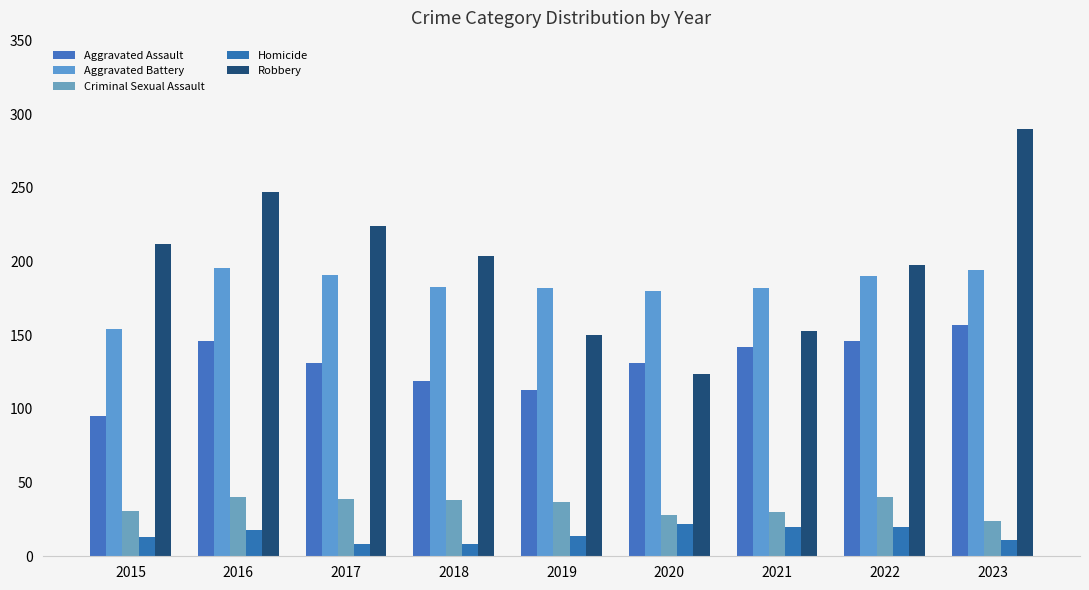

At how many categories does at least one series exceed 76?

9